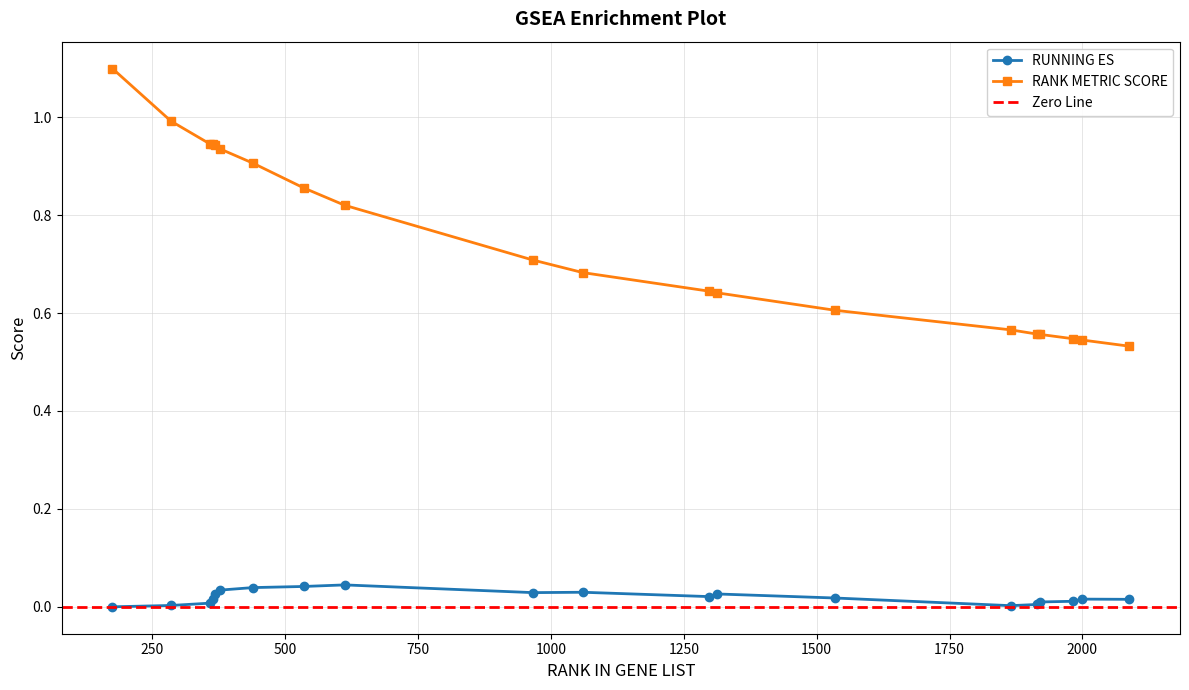

Where is RUNNING ES nearest to the value 0?

175